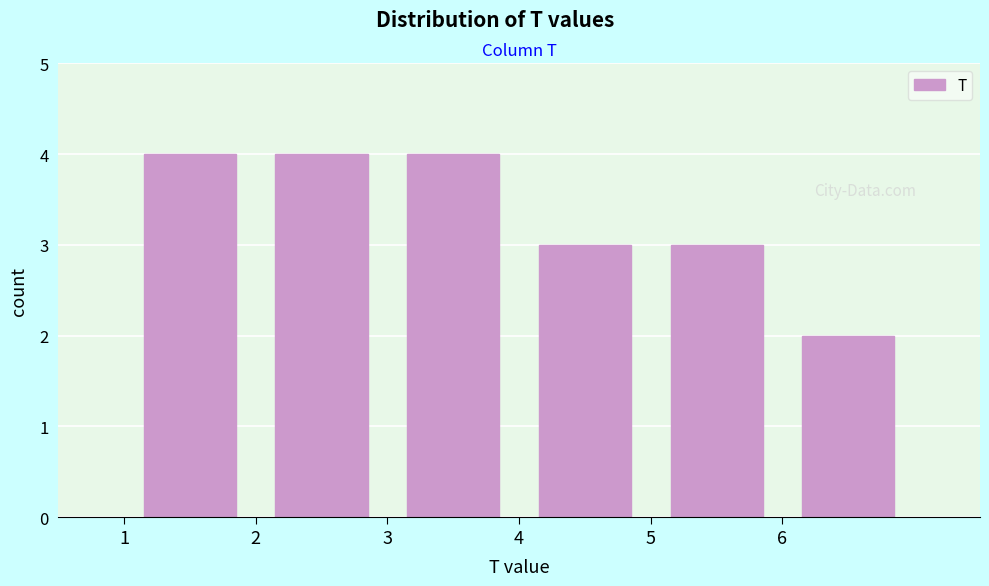

Reading left to right, list every bar in this chart as the range it spans on the x-axis followed by its height. The values are not printed on the chart, so give them approximately, as read against the axis.

1 to 2: 4
2 to 3: 4
3 to 4: 4
4 to 5: 3
5 to 6: 3
6 to 7: 2